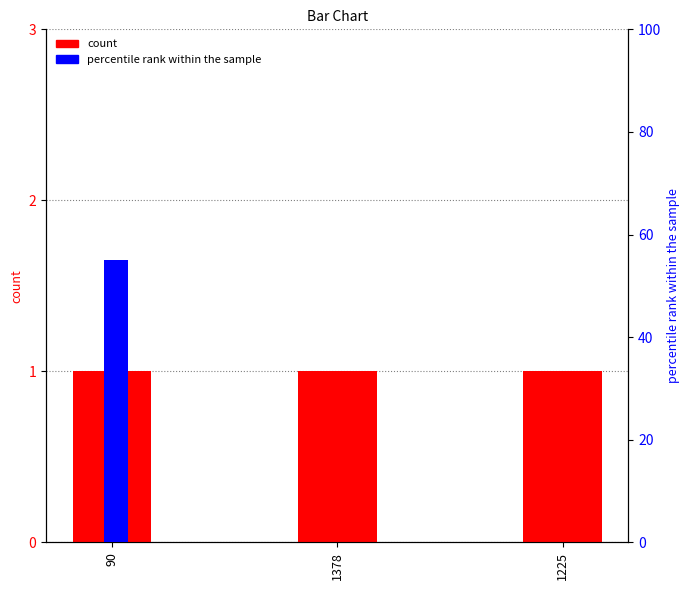

Is it true that percentile rank within the sample equals 0 at 1378?

True